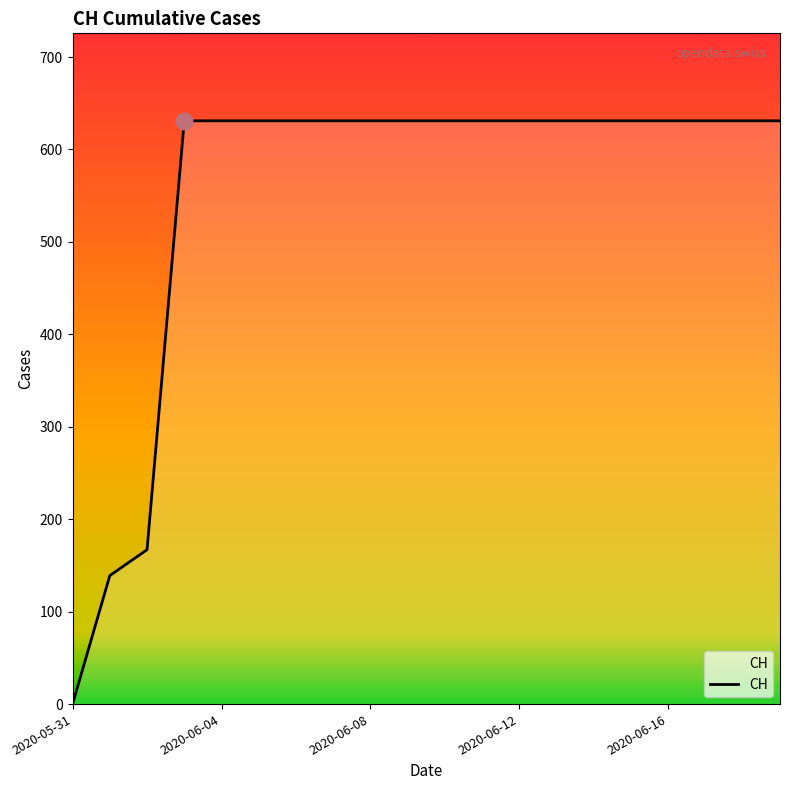

How many categories are shown in the chart?

20